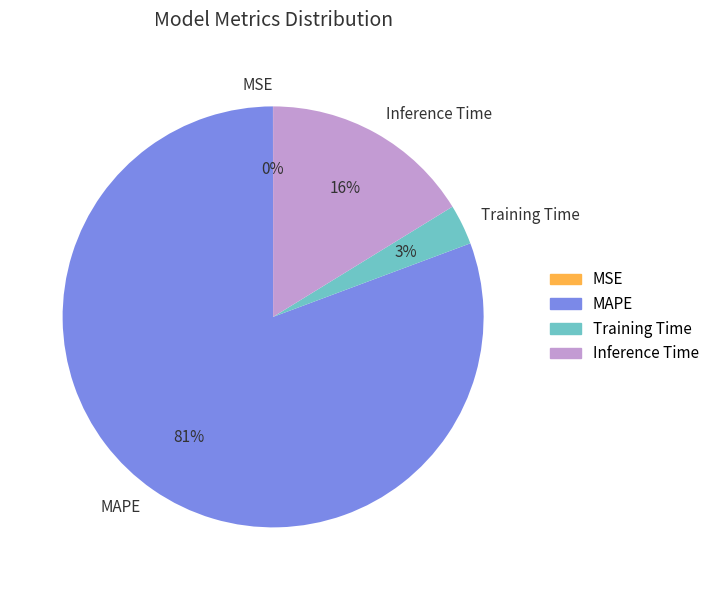

Which category has the biggest portion of the pie?

MAPE